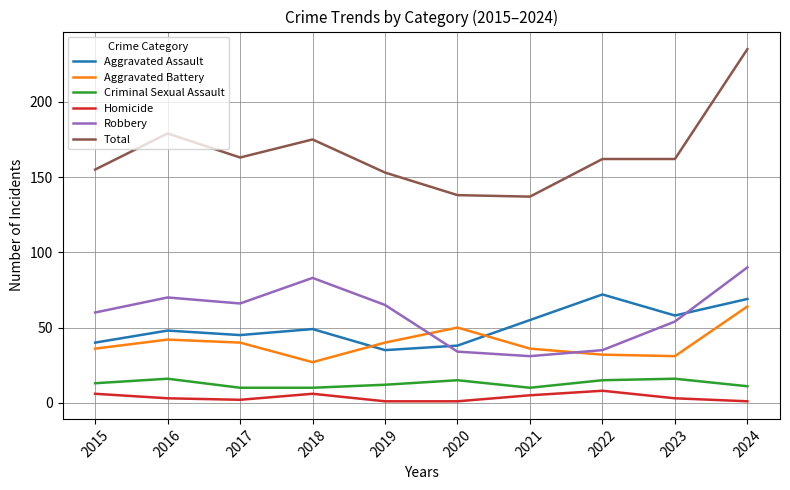

Is it true that Robbery equals 65 at 2019?

True